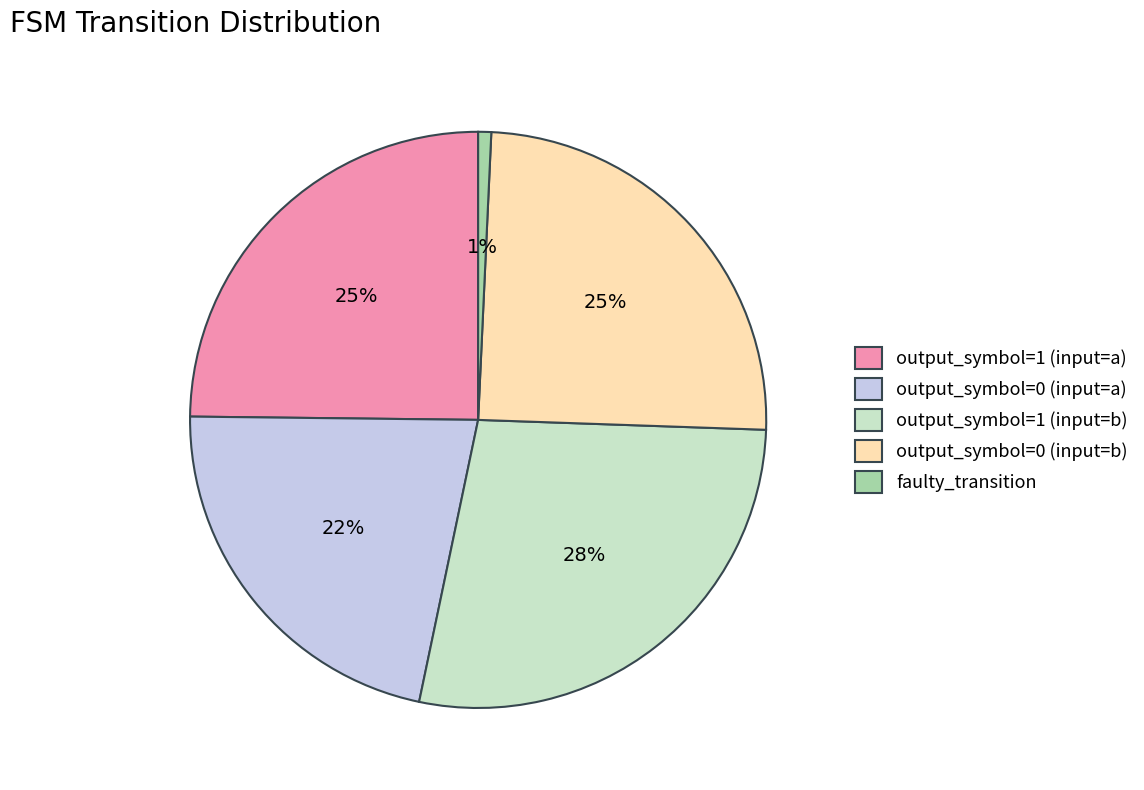

Is output_symbol=0 (input=b) the majority of the pie?

No